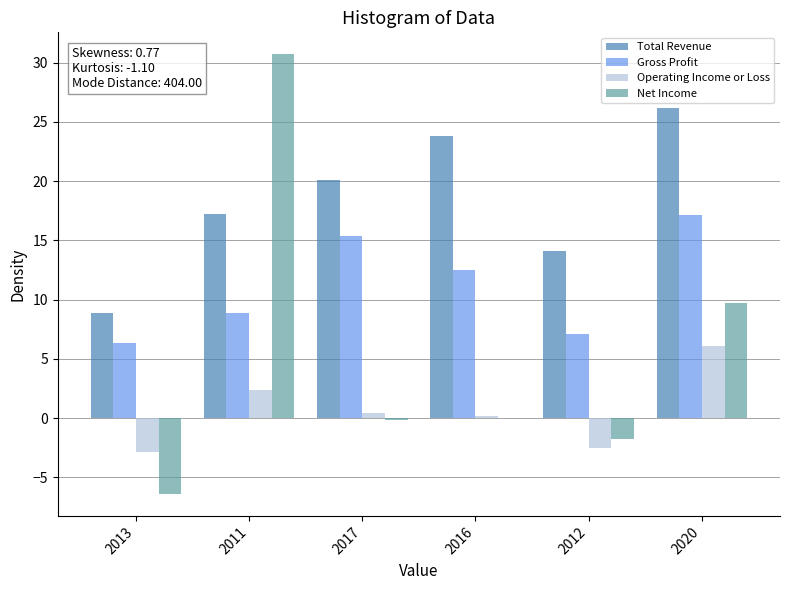

Read the Gross Profit value at 2012.

7.1